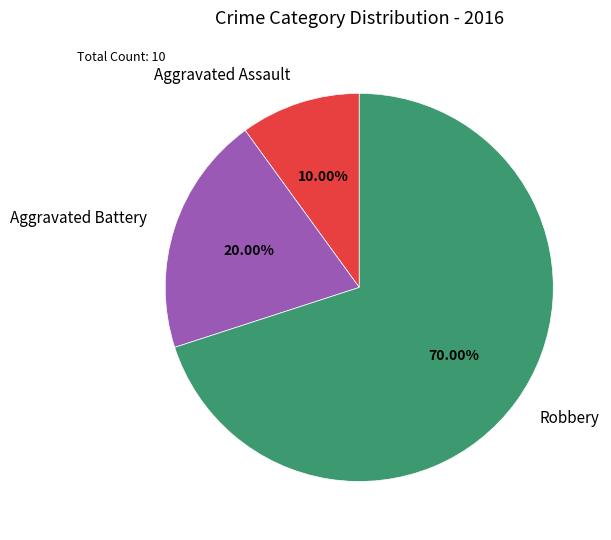

What portion of the pie excludes Aggravated Assault?

90.0%